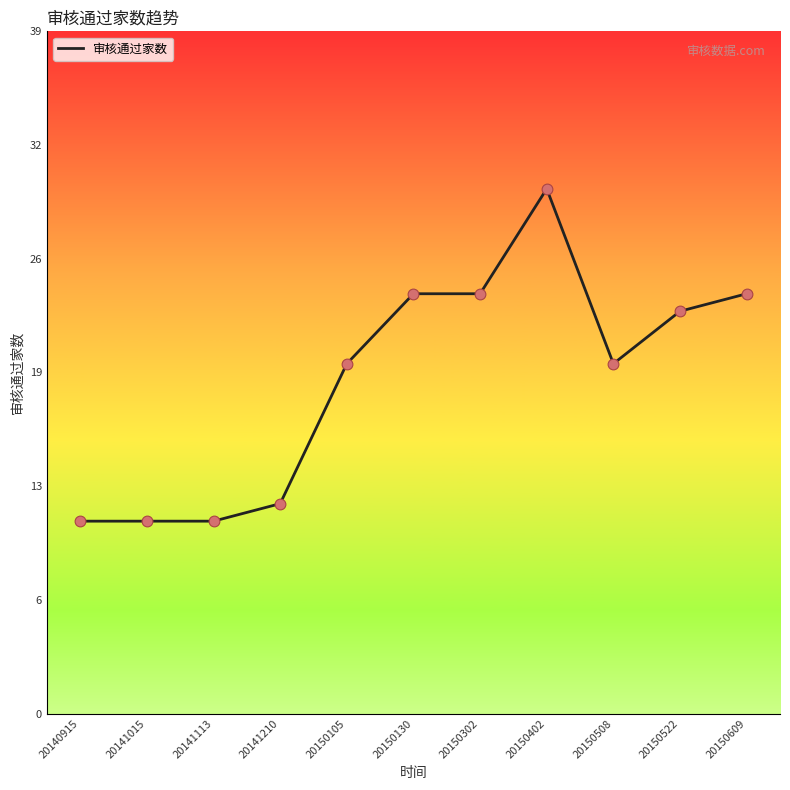

What is the change in value from 20140915 to 20150302?

+13